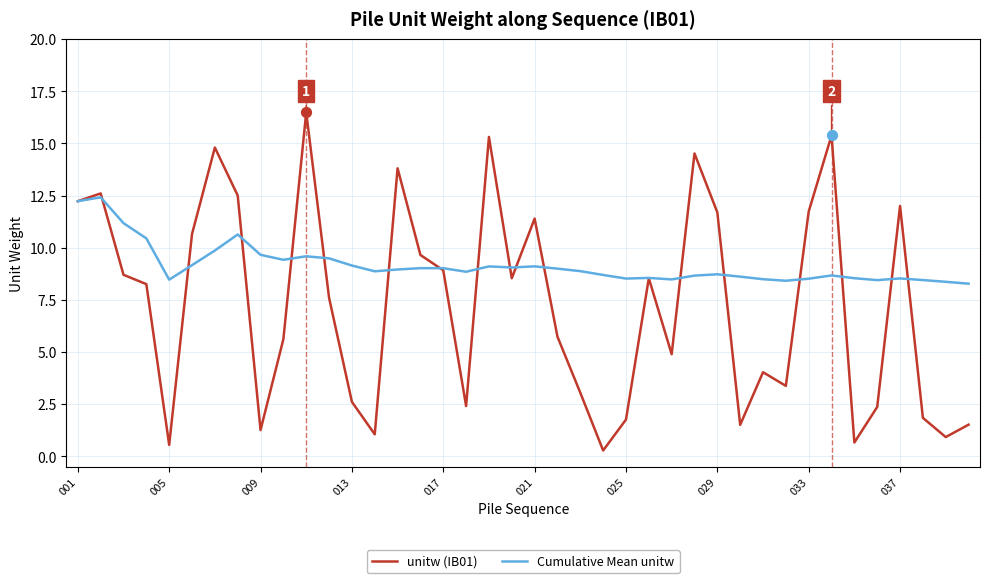

Which series has the largest total across all categories?

Cumulative Mean unitw